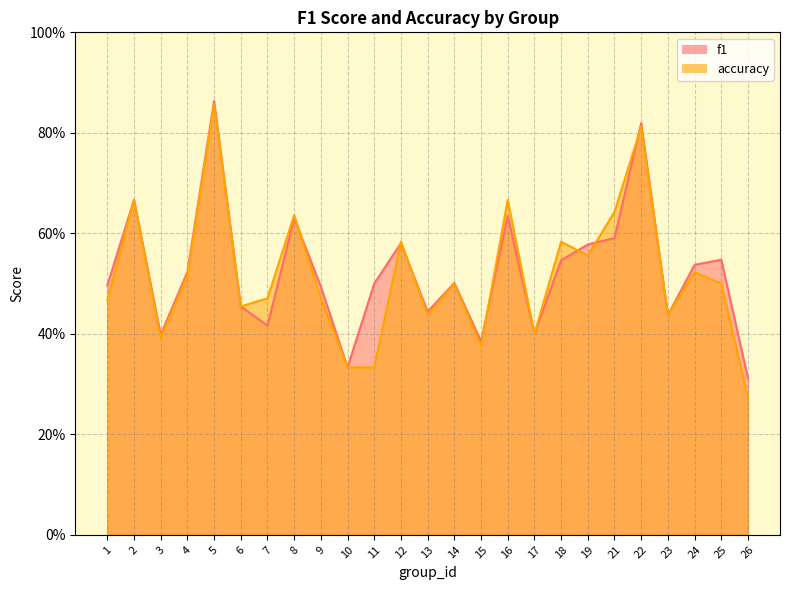

At which category does the chart reach its minimum across all series?

26